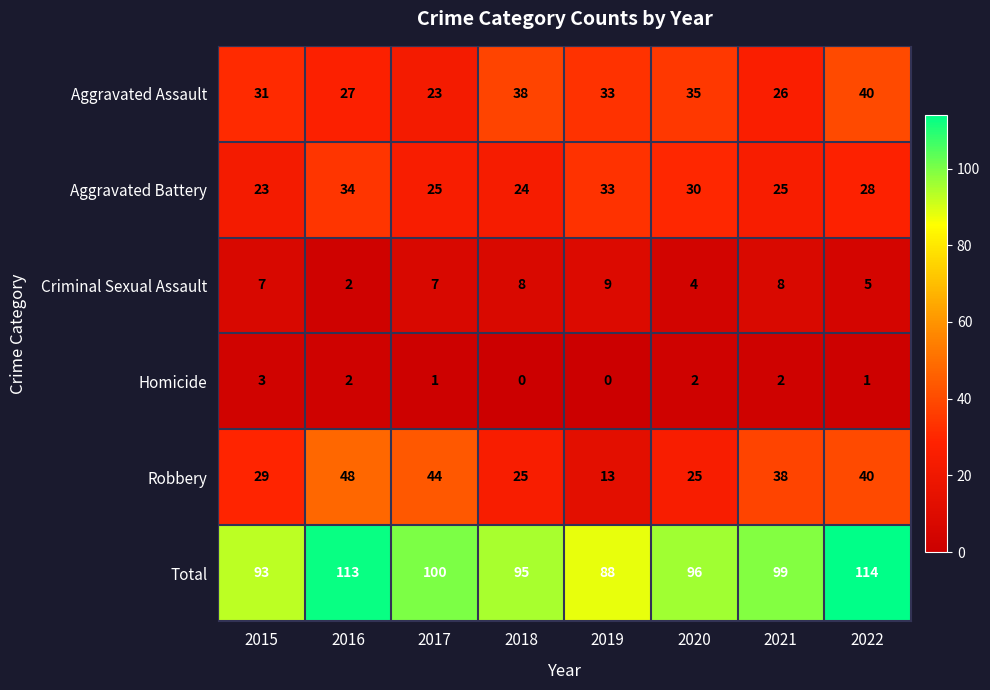

Which series has the widest spread of values?

Robbery